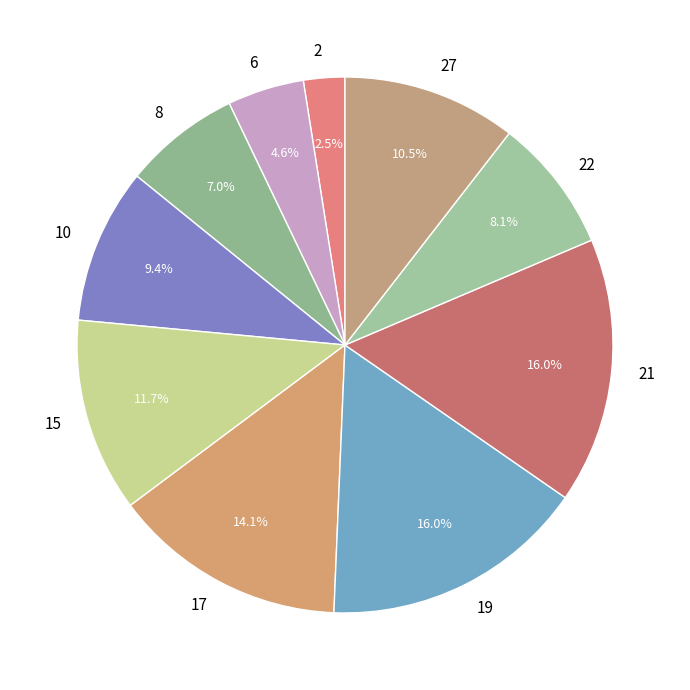

Is the sum of 21 and 22 greater than half?

No